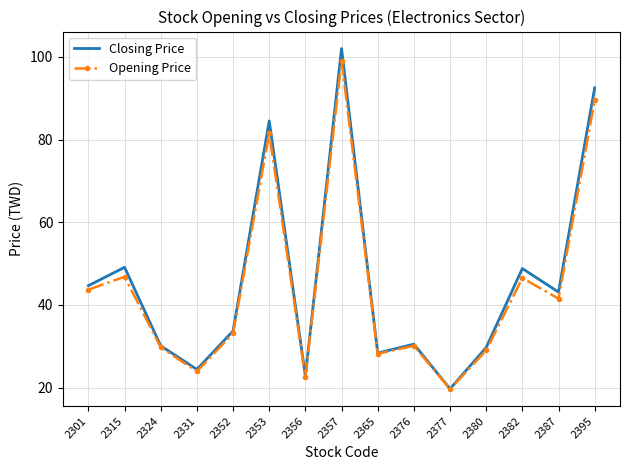

What is the total value across all series at 2376?

60.6